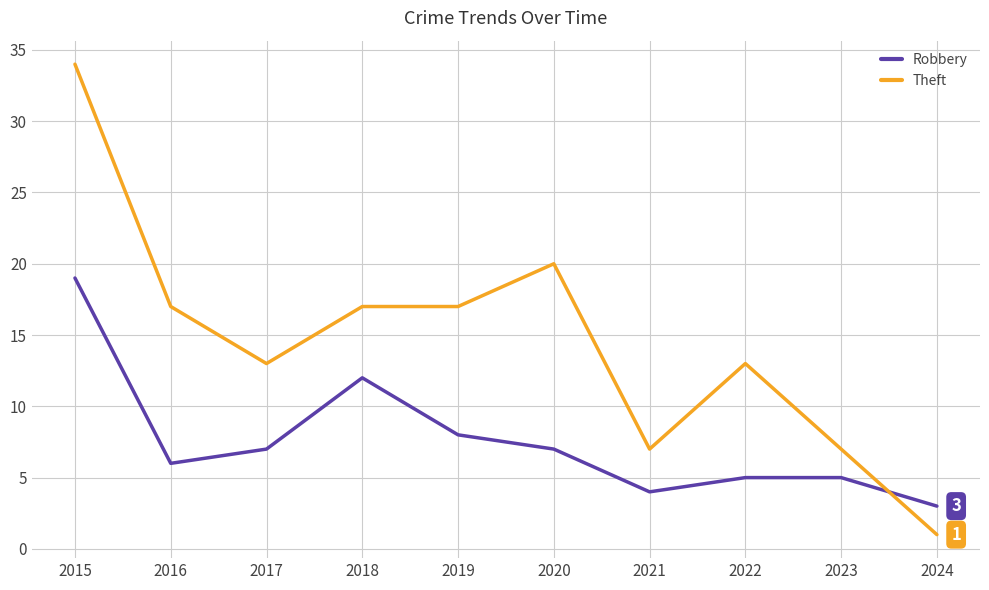

What are all the series names shown in the legend?

Robbery, Theft